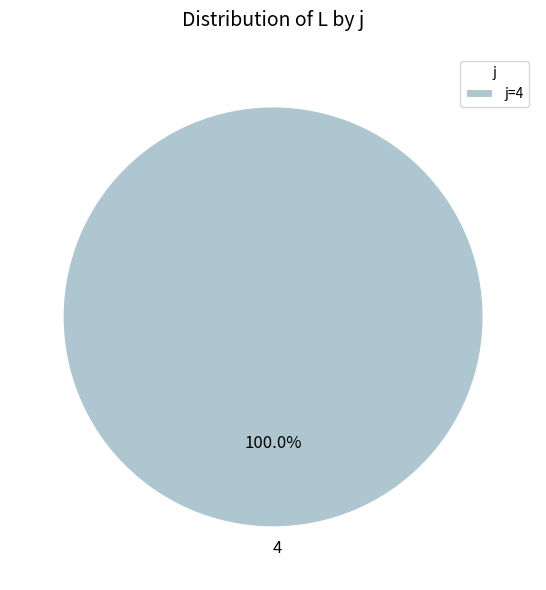

Is 4 the majority of the pie?

Yes